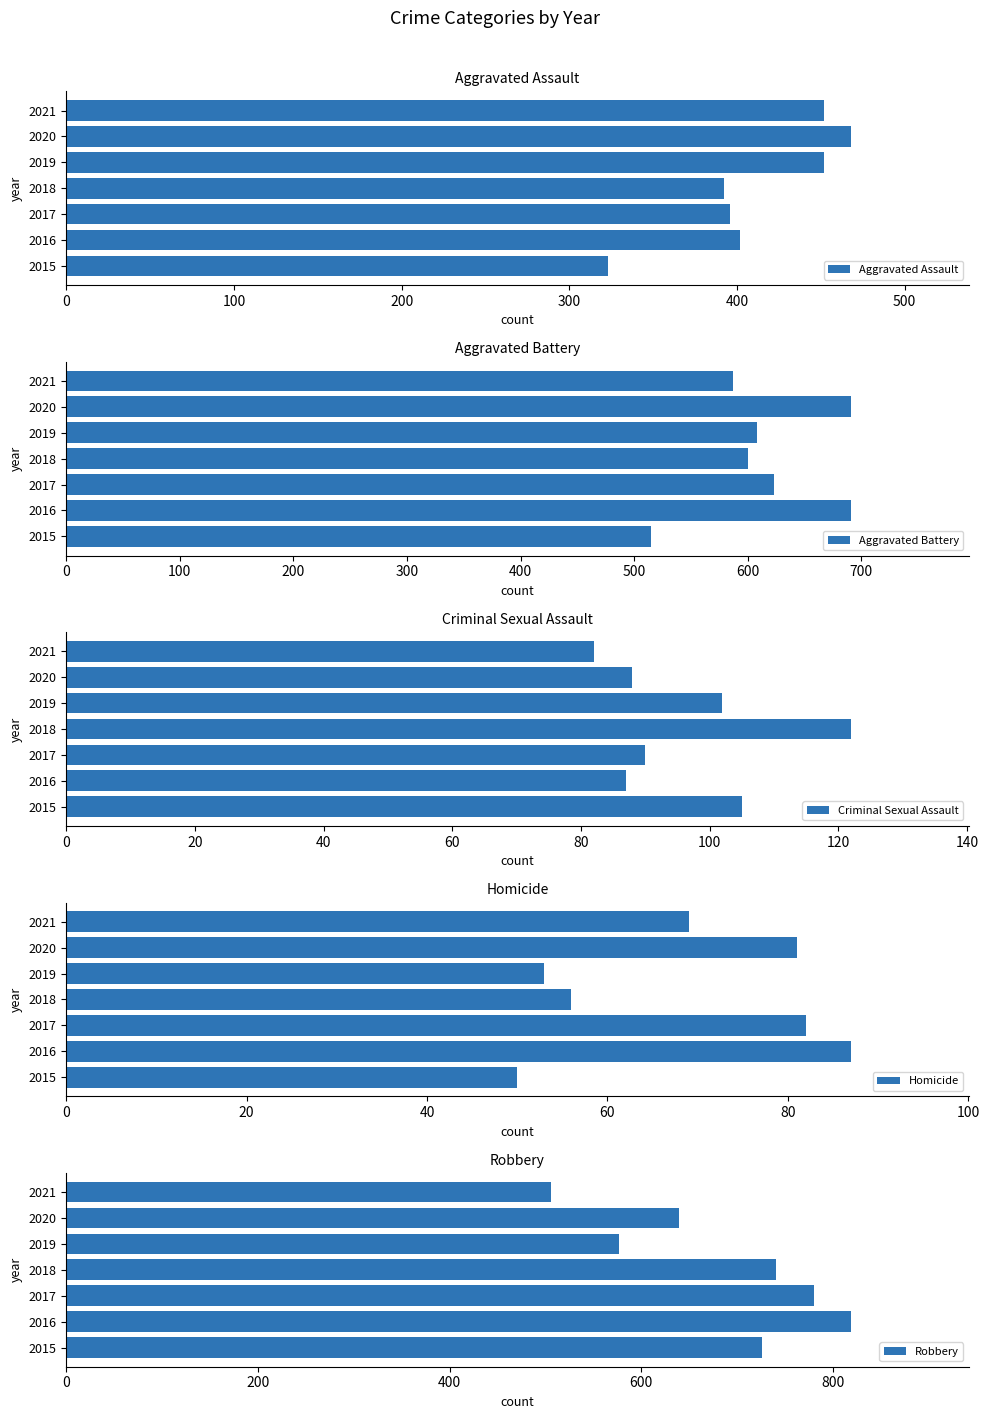

What is the approximate value of Aggravated Assault at 2017, to the nearest 5?

395